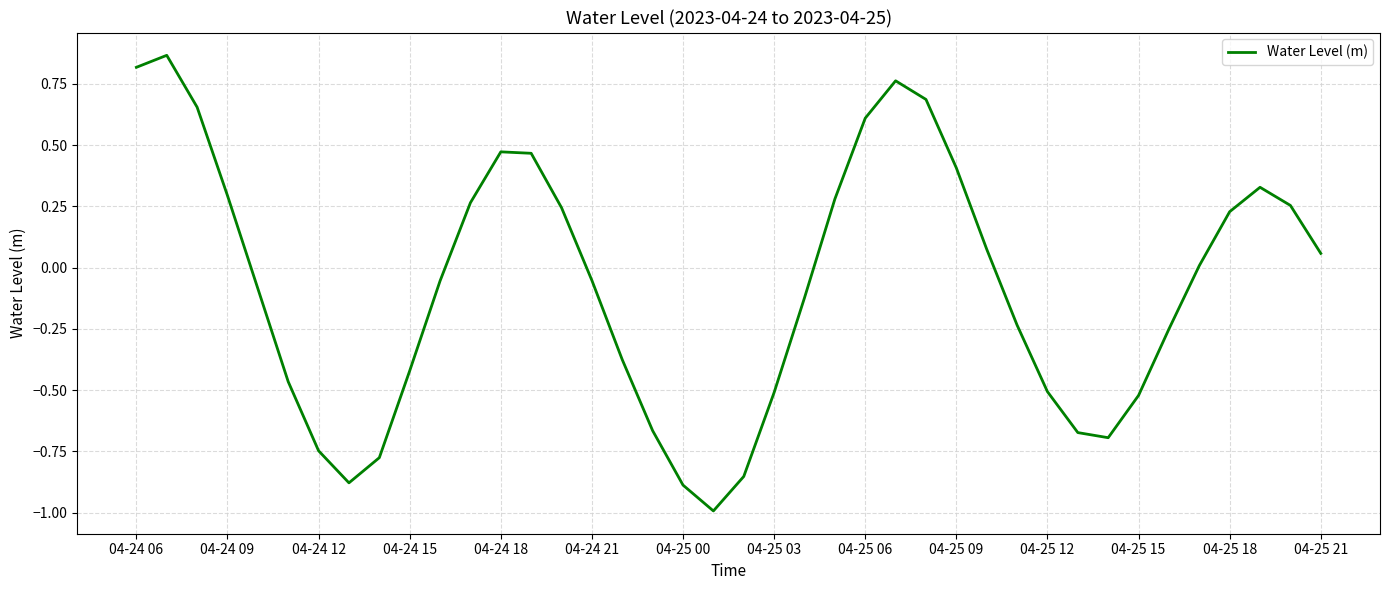

Does the chart display data point markers on the line(s)?

No